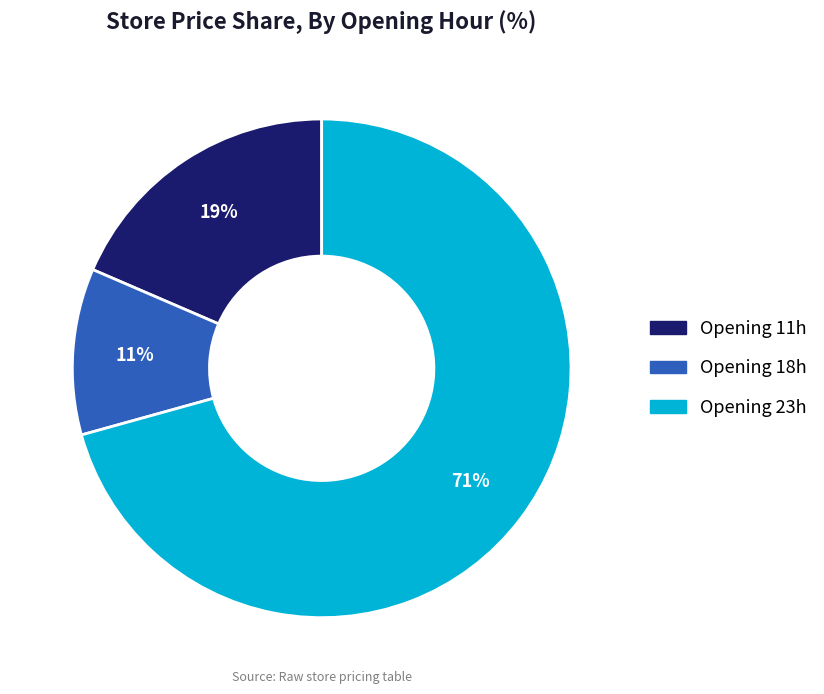

Count the number of slices in the pie.

3